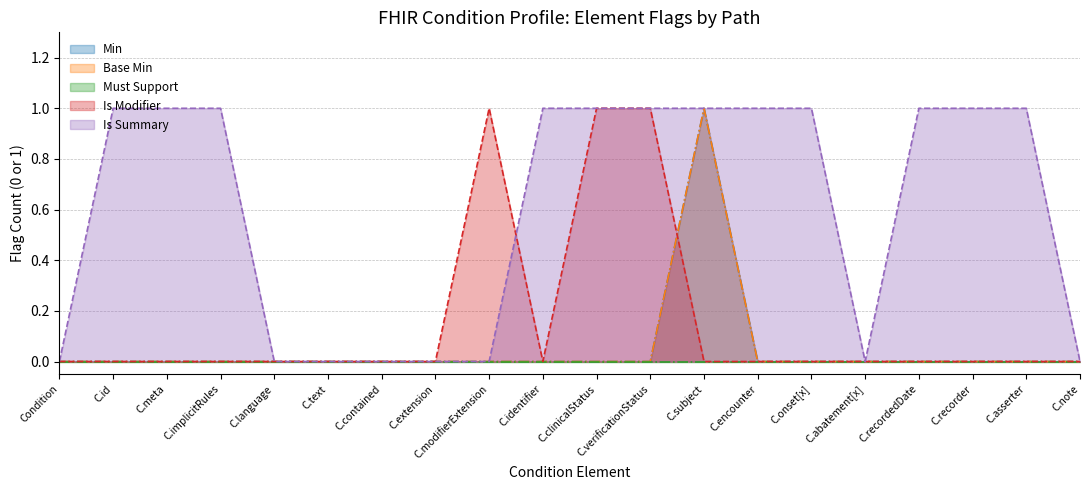

What position from the right is C.note?

1